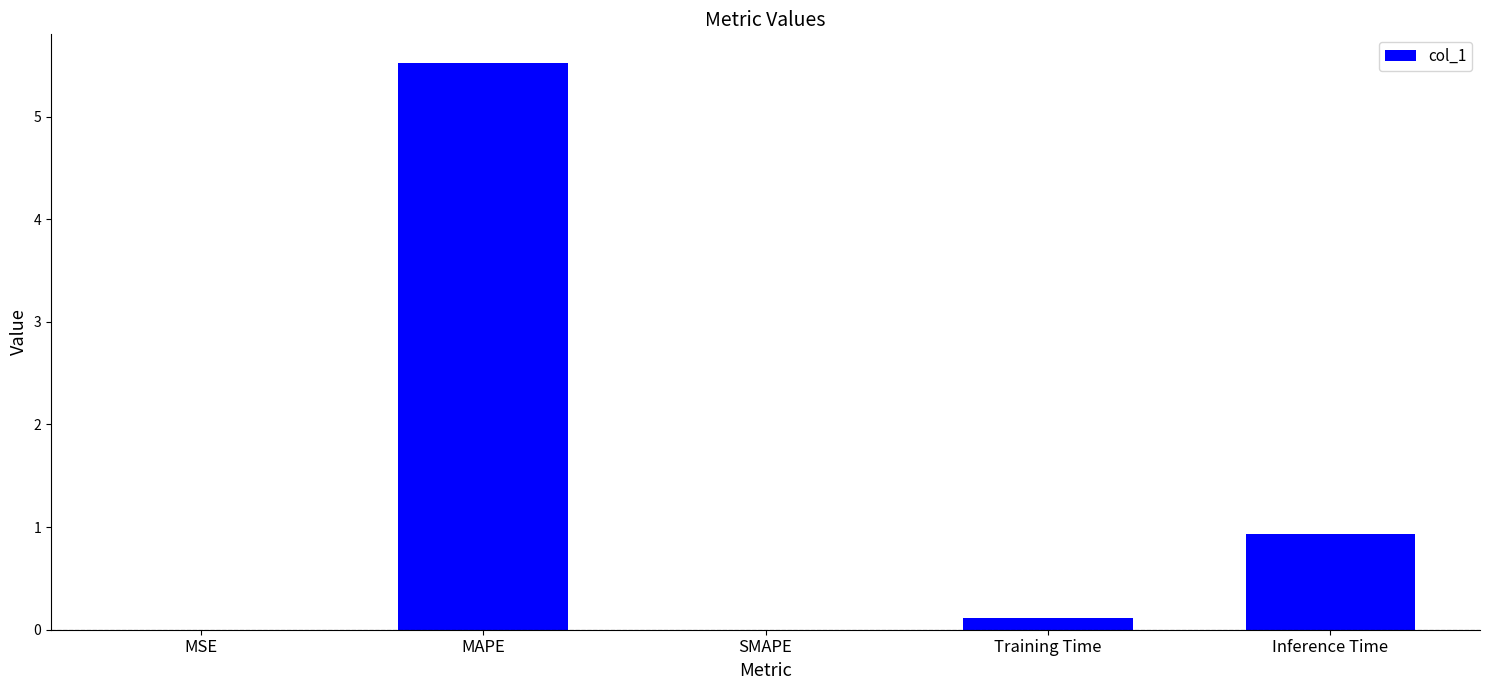

Between SMAPE and Inference Time, which is larger?

Inference Time